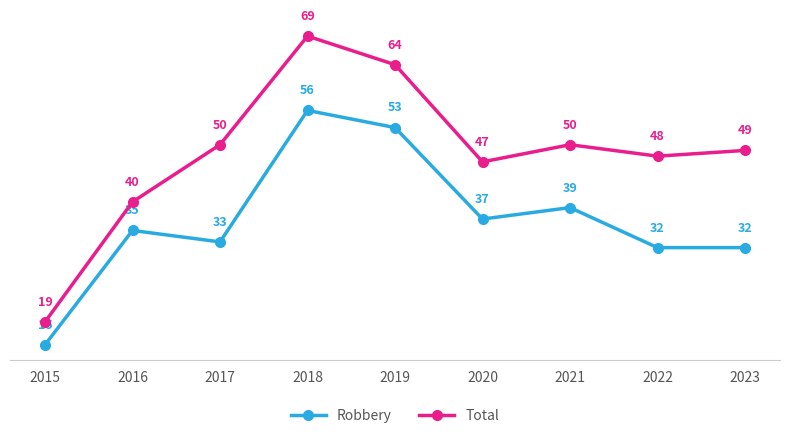

True or false: Robbery has more than 0 interior local peaks.

True